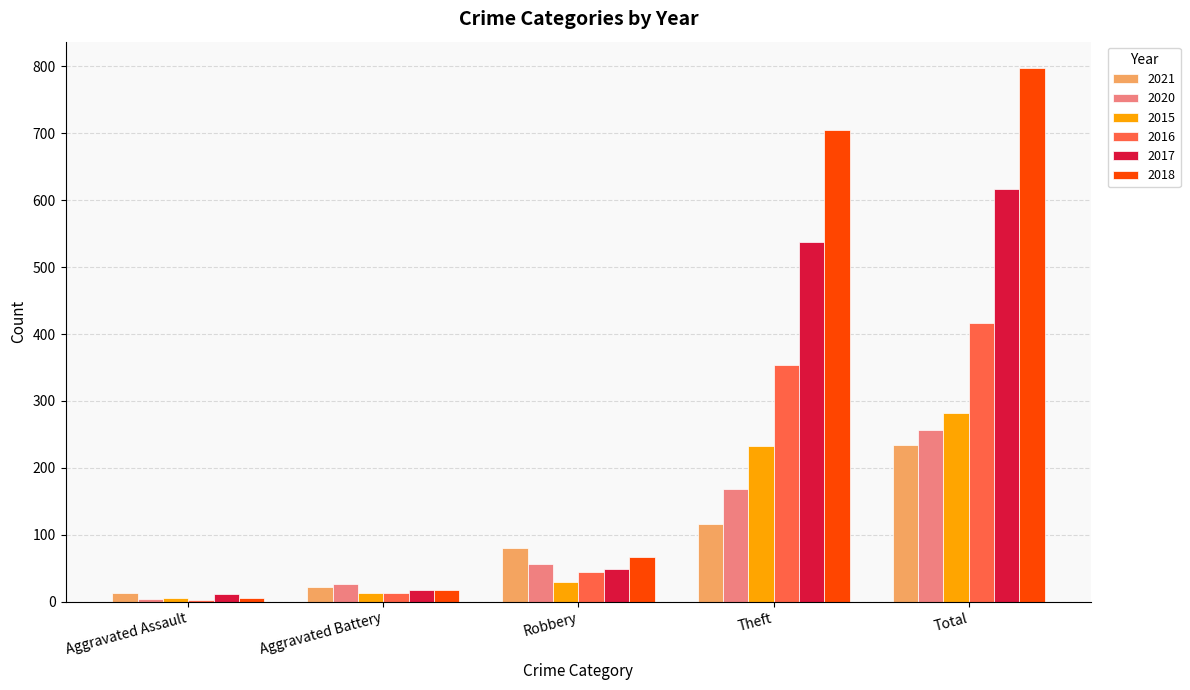

Count the number of categories in the chart.

5